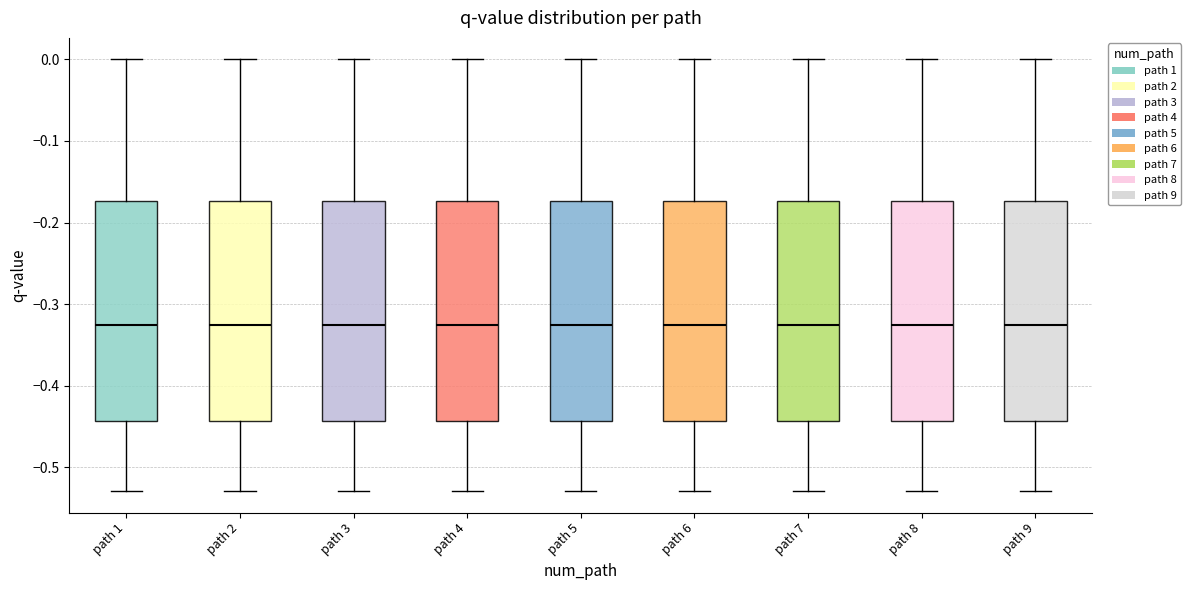

Reading left to right, read every box against the y-axis: the position of its median line, the range the box covers, and the ends of its whiskers. The values are not printed on the chart, so give them approximately, as read against the axis.

path 1: median -0.33, box -0.44 to -0.17, whiskers -0.53 to 0.00
path 2: median -0.33, box -0.44 to -0.17, whiskers -0.53 to 0.00
path 3: median -0.33, box -0.44 to -0.17, whiskers -0.53 to 0.00
path 4: median -0.33, box -0.44 to -0.17, whiskers -0.53 to 0.00
path 5: median -0.33, box -0.44 to -0.17, whiskers -0.53 to 0.00
path 6: median -0.33, box -0.44 to -0.17, whiskers -0.53 to 0.00
path 7: median -0.33, box -0.44 to -0.17, whiskers -0.53 to 0.00
path 8: median -0.33, box -0.44 to -0.17, whiskers -0.53 to 0.00
path 9: median -0.33, box -0.44 to -0.17, whiskers -0.53 to 0.00